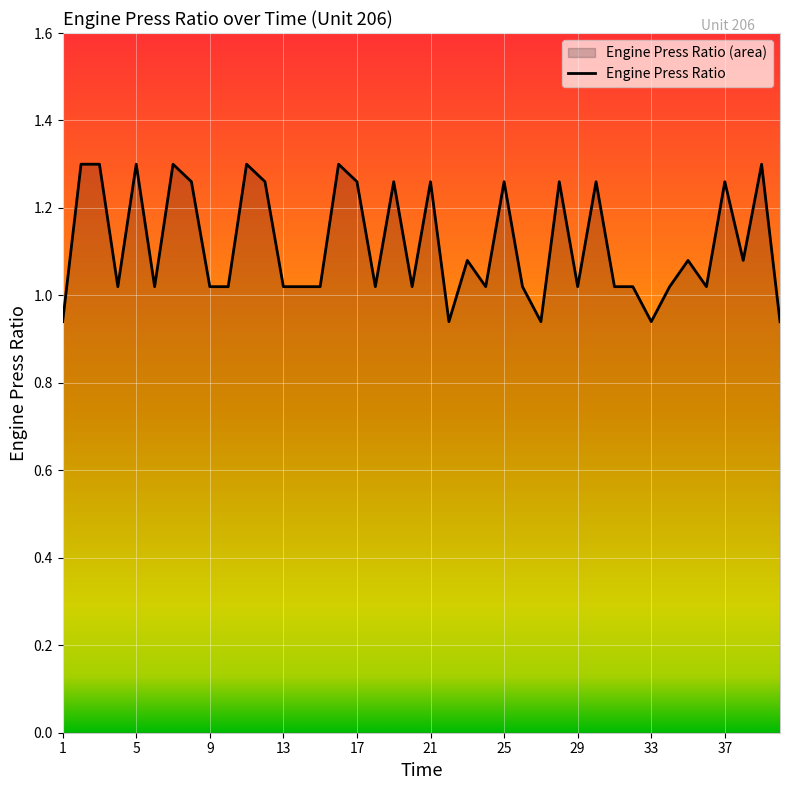

The value at 9 is 1.6. True or false?

False